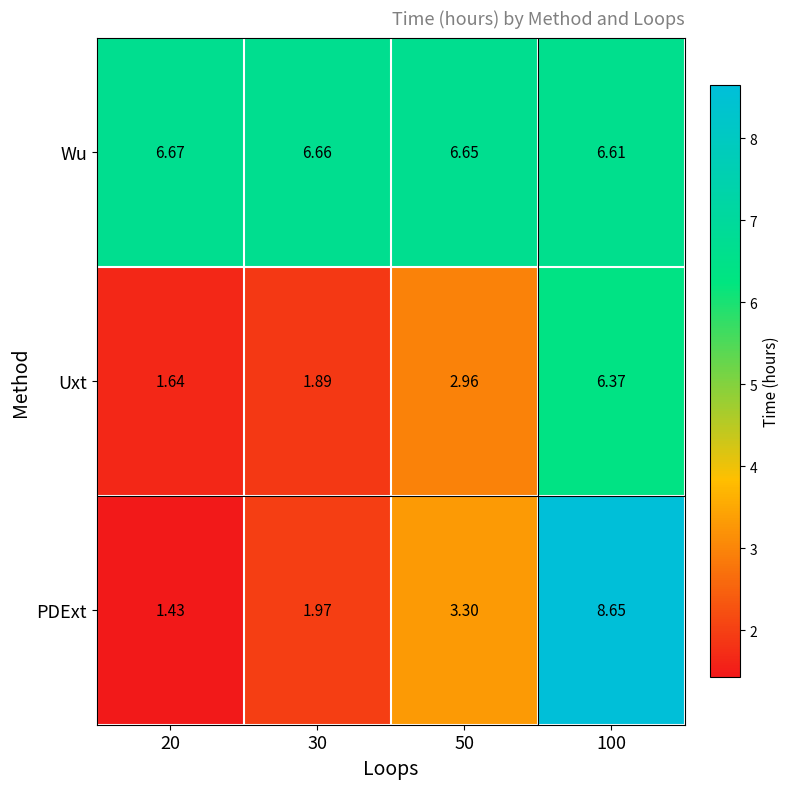

Is the value of Wu at 100 greater than the value of PDExt at 100?

No